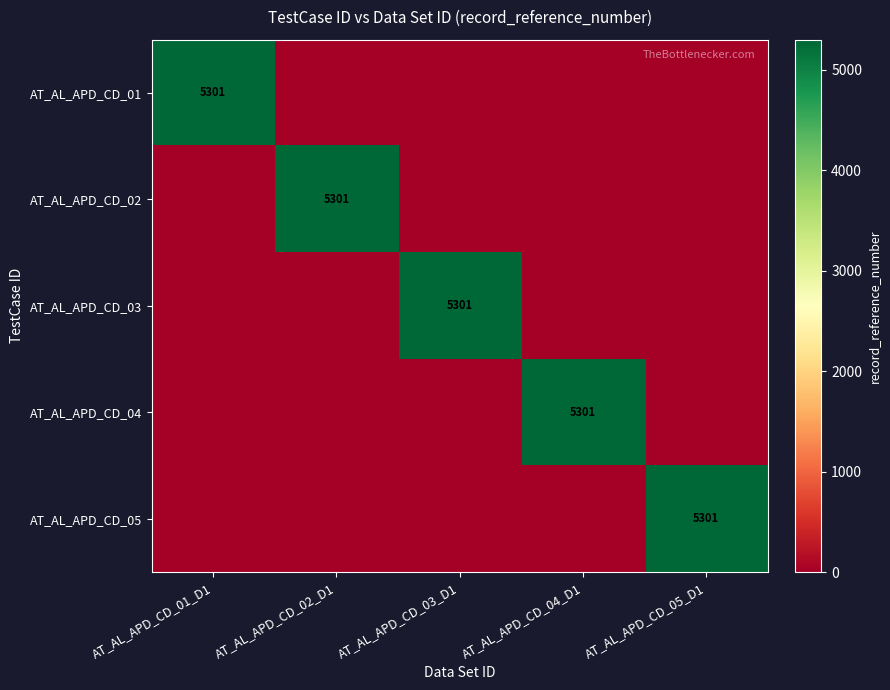

Count the number of categories in the chart.

5